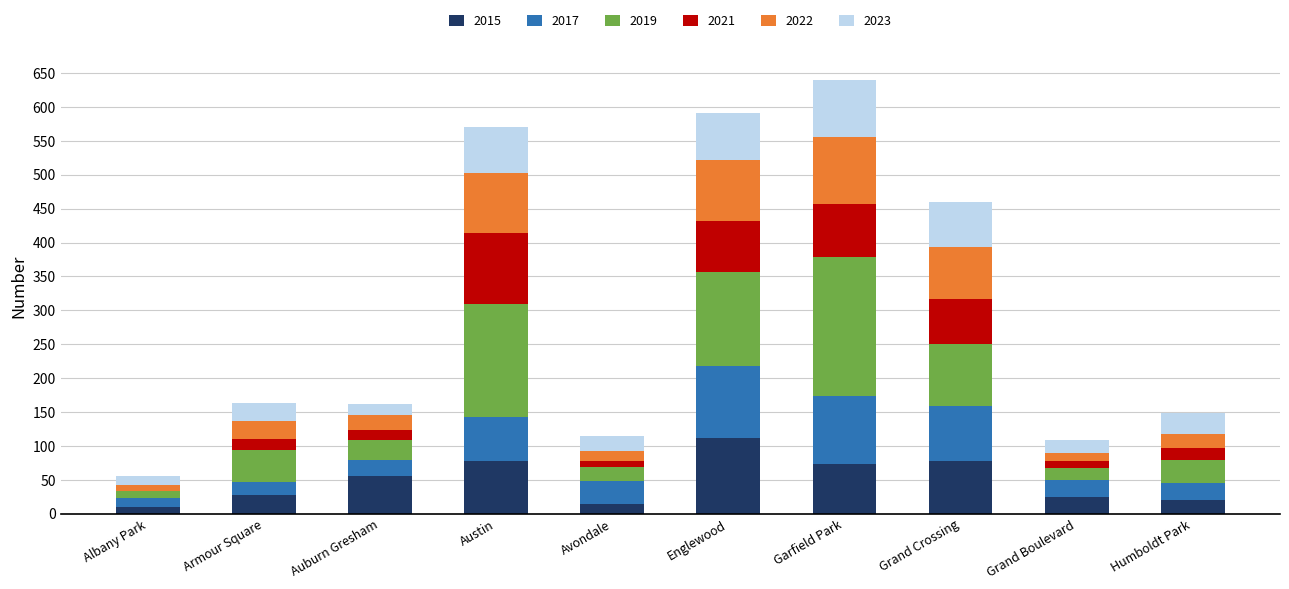

Which category has the highest value in the 2015 series?

Englewood